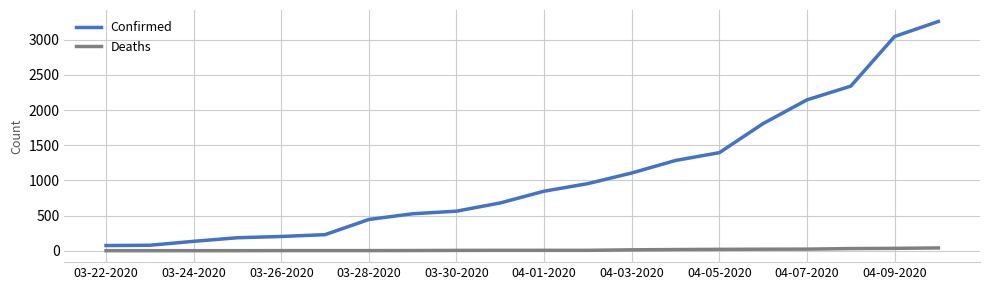

True or false: Confirmed and Deaths cross at least once.

False